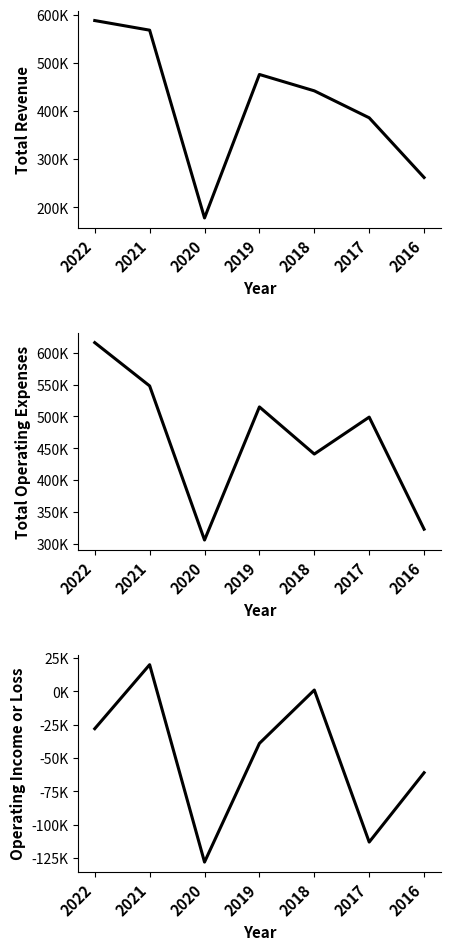

Reading left to right, what are all the values shown in this chart?

Total Revenue: 2022=588000	2021=568000	2020=178000	2019=476000	2018=442000	2017=386000	2016=262000
Total Operating Expenses: 2022=616000	2021=548000	2020=306000	2019=515000	2018=441000	2017=499000	2016=323000
Operating Income or Loss: 2022=-28000	2021=20000	2020=-128000	2019=-39000	2018=1000	2017=-113000	2016=-61000